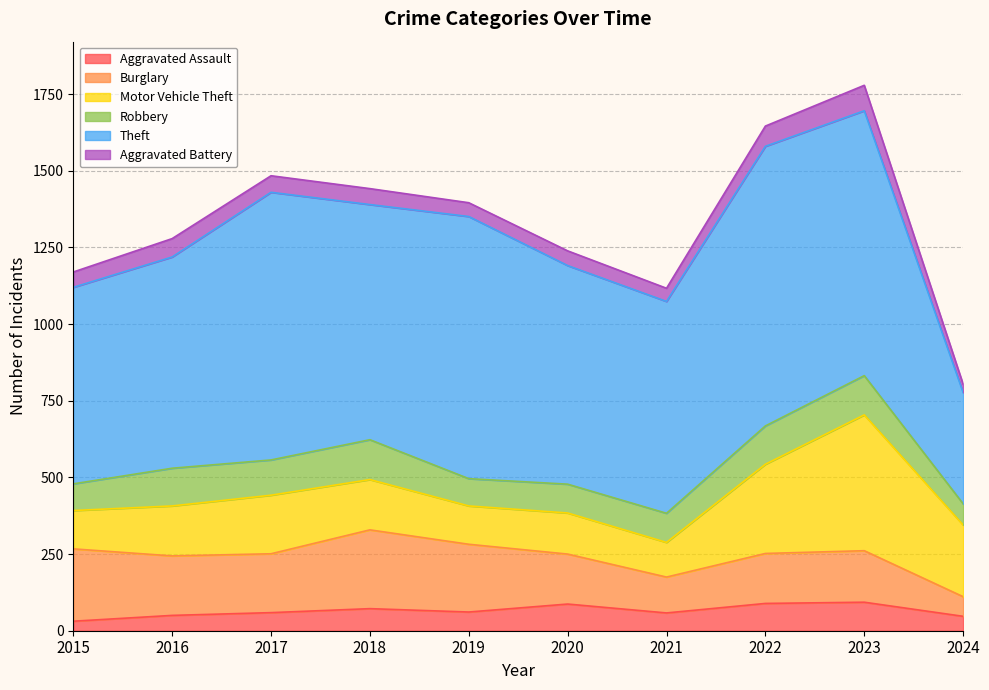

Reading left to right, what are all the values shown in this chart?

Aggravated Assault: 31	50	59	72	61	87	58	89	93	47
Burglary: 236	194	192	257	221	163	117	163	168	64
Motor Vehicle Theft: 125	163	191	164	125	134	113	291	443	234
Robbery: 87	123	115	130	89	94	95	125	128	69
Theft: 641	689	873	767	855	713	691	912	864	363
Aggravated Battery: 50	60	54	52	45	48	43	66	83	27